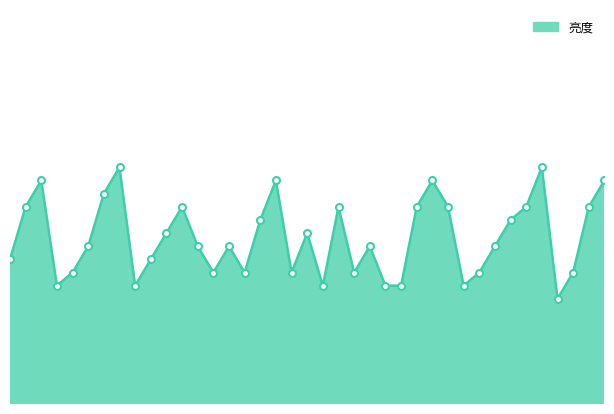

List the labels in order of value, largest first.

7, 61, 2, 23, 50, 66, 6, 1, 12, 34, 49, 51, 60, 65, 22, 59, 11, 29, 5, 13, 19, 38, 58, 0, 10, 4, 16, 20, 26, 37, 57, 63, 3, 9, 31, 42, 46, 52, 62